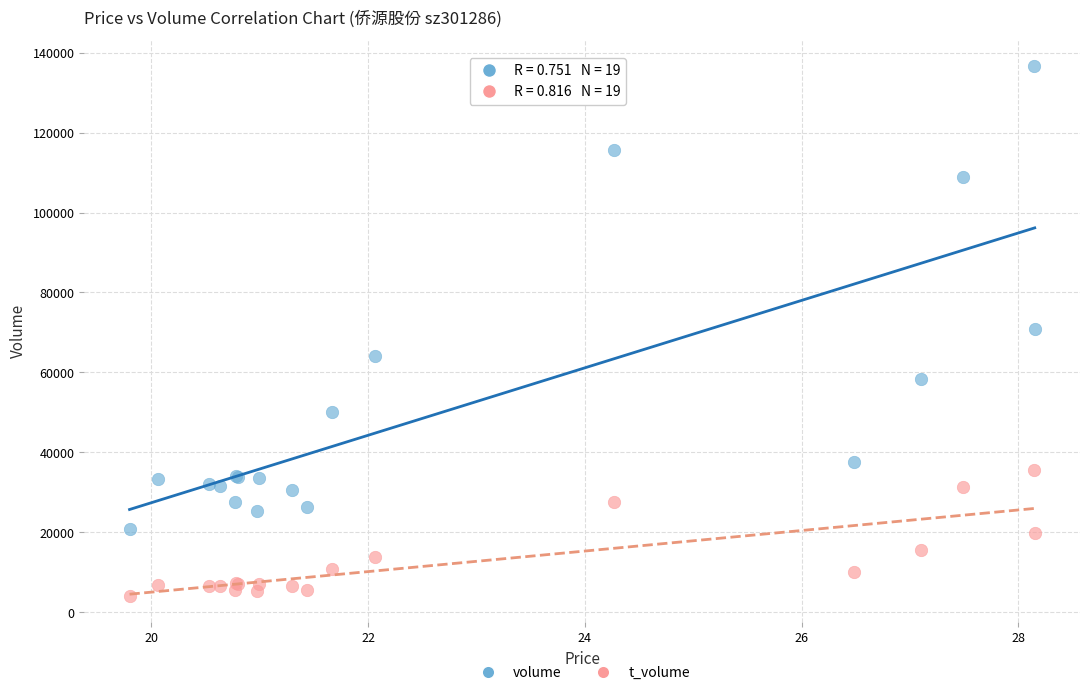

Which series has the widest spread of Y values?

volume